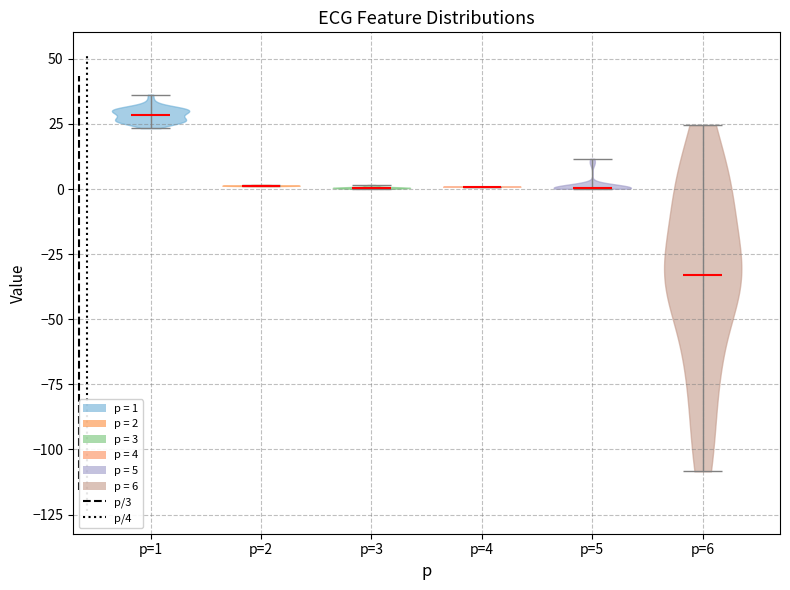

Where does the median line of the violin for p=4 sit on the y-axis? The values are not printed on the chart, so give them approximately, as read against the axis.

0